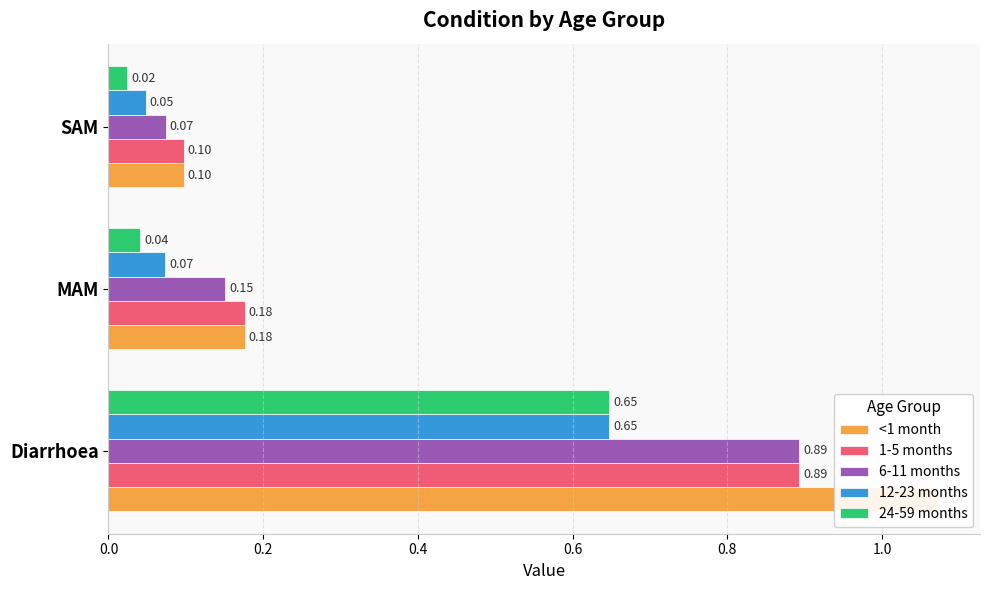

Does the chart contain any negative values?

No